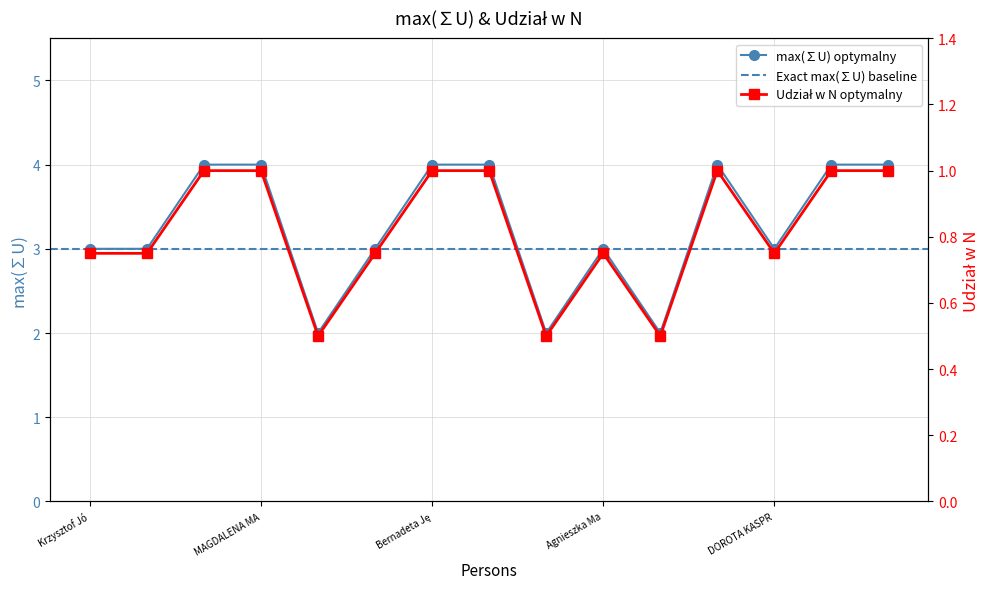

What is the highest value of the max(∑U) optymalny series?

4